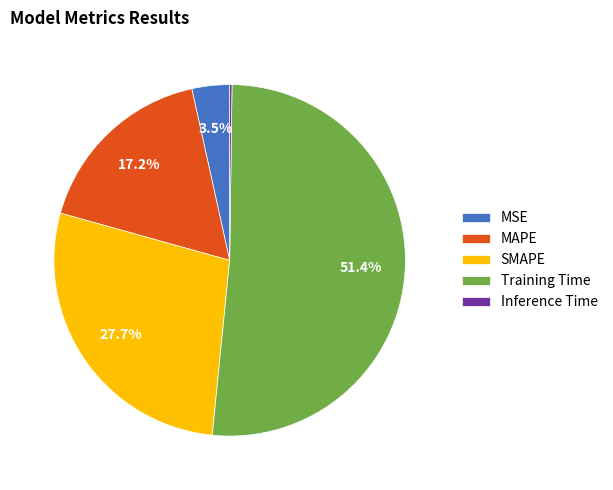

Does any single category account for the majority?

Yes